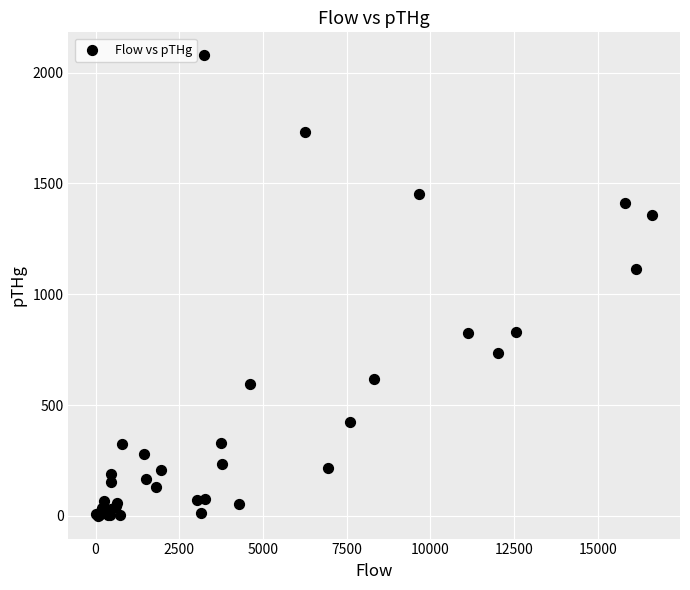

What Y value in the scatter plot is closest to 1039?

1113.0